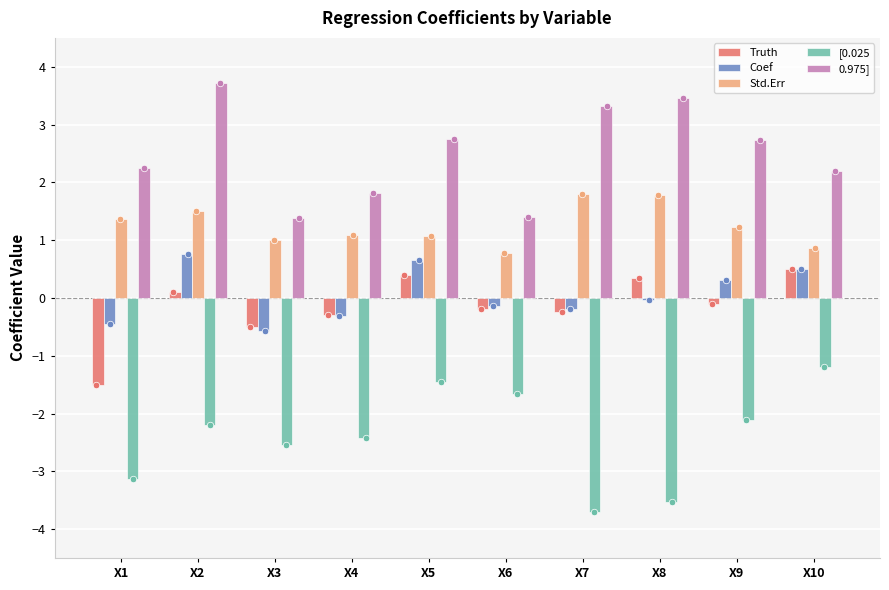

What are all the series names shown in the legend?

Truth, Coef, Std.Err, [0.025, 0.975]